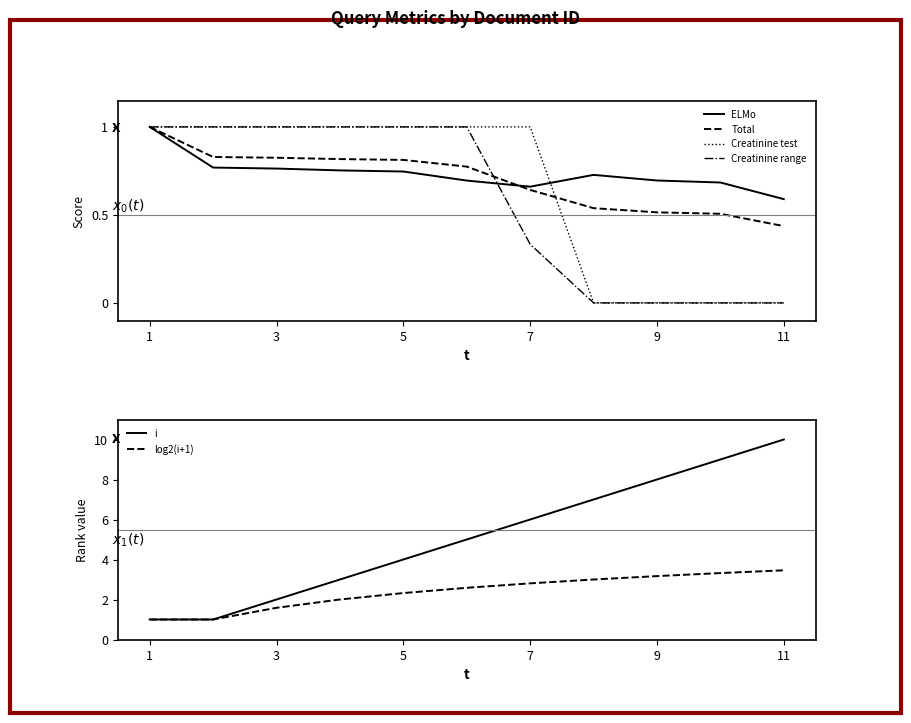

What is the total value across all series at 1?

6.0